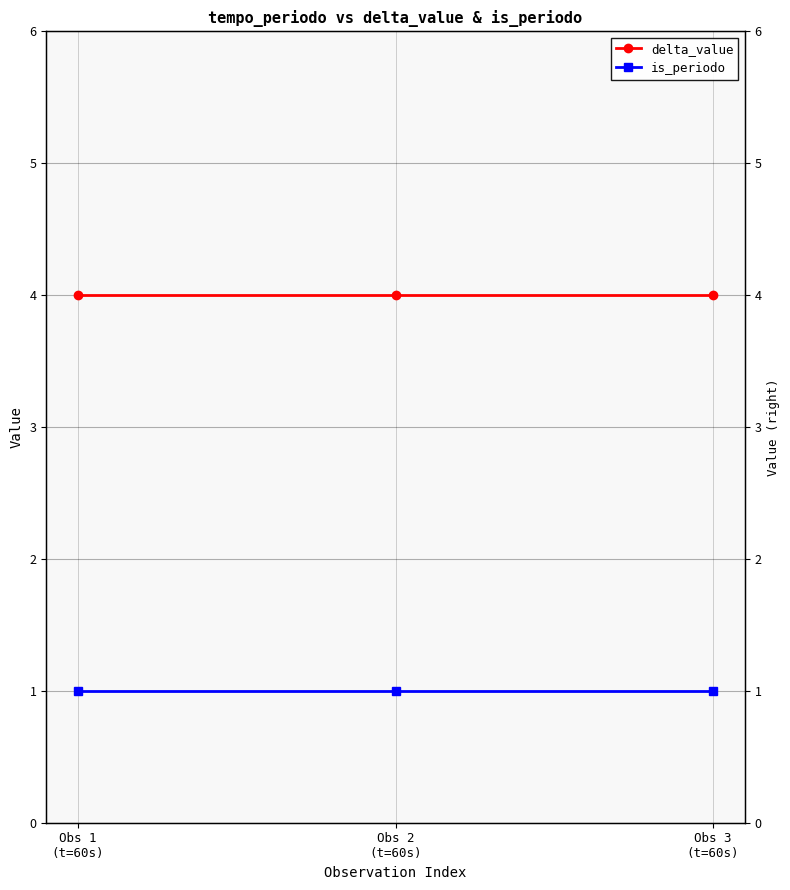

What are all the series names shown in the legend?

delta_value, is_periodo